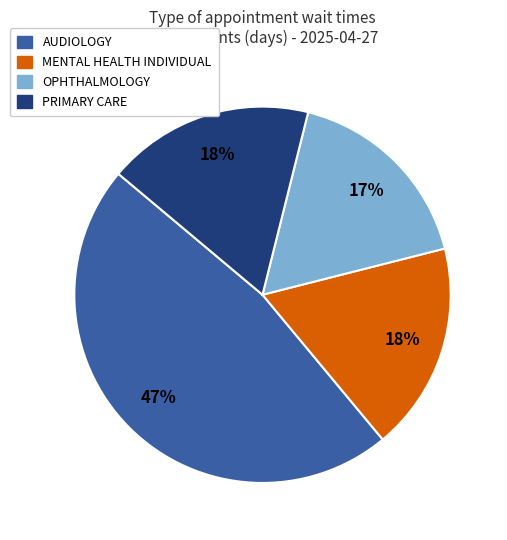

What is the smallest slice in the pie chart?

OPHTHALMOLOGY